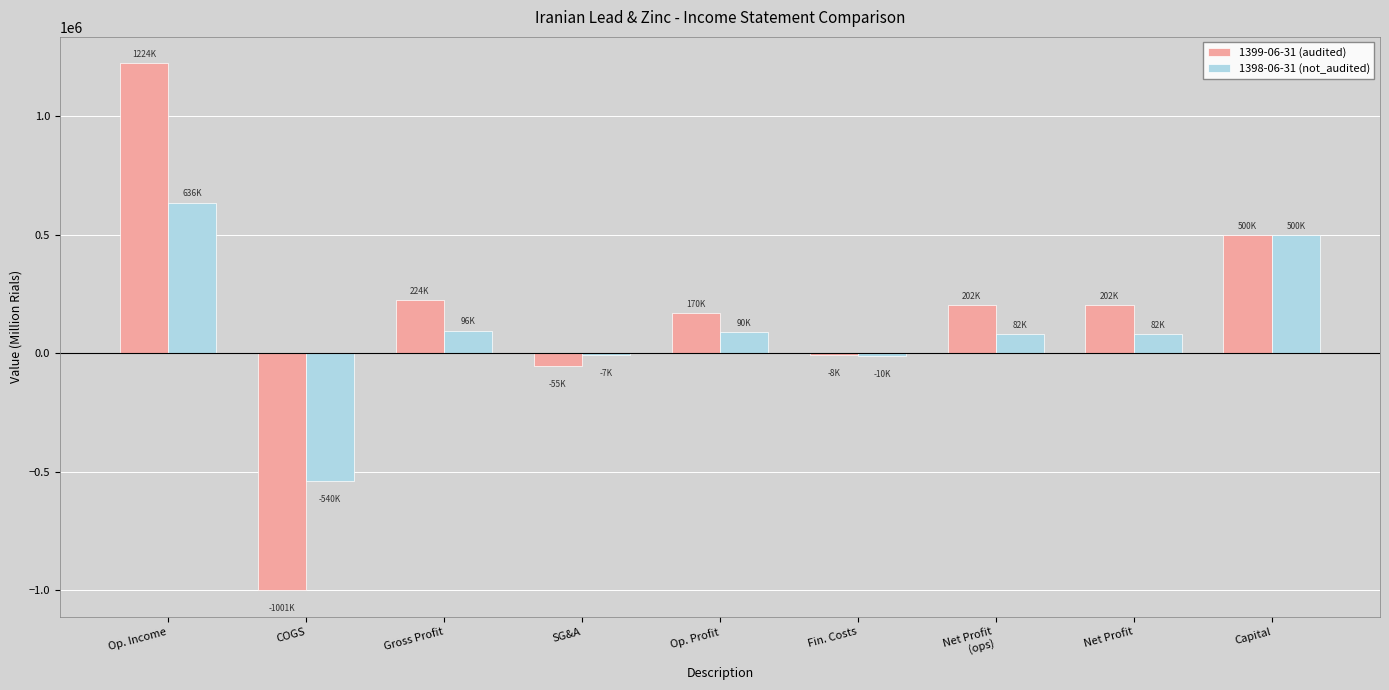

True or false: 1399-06-31 (audited) has a value of 1224281 at Op. Income.

True